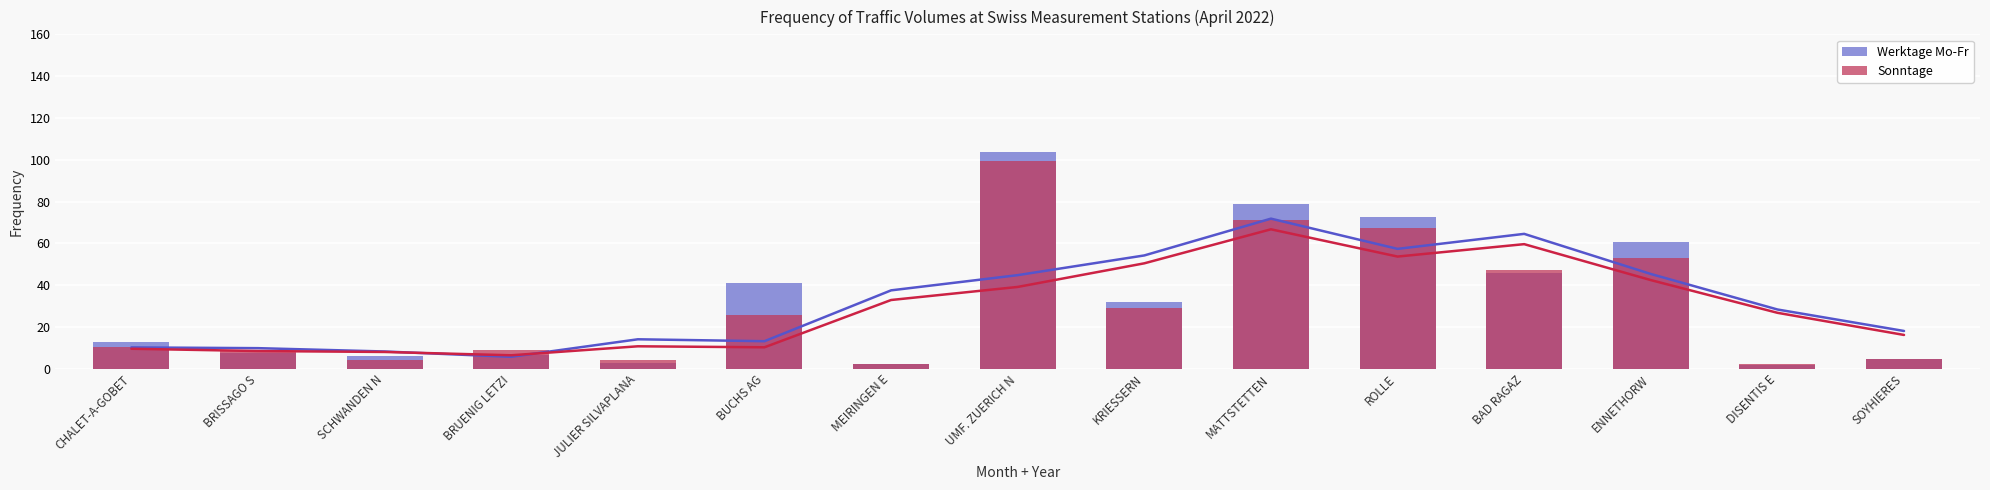

Does the chart contain any negative values?

No